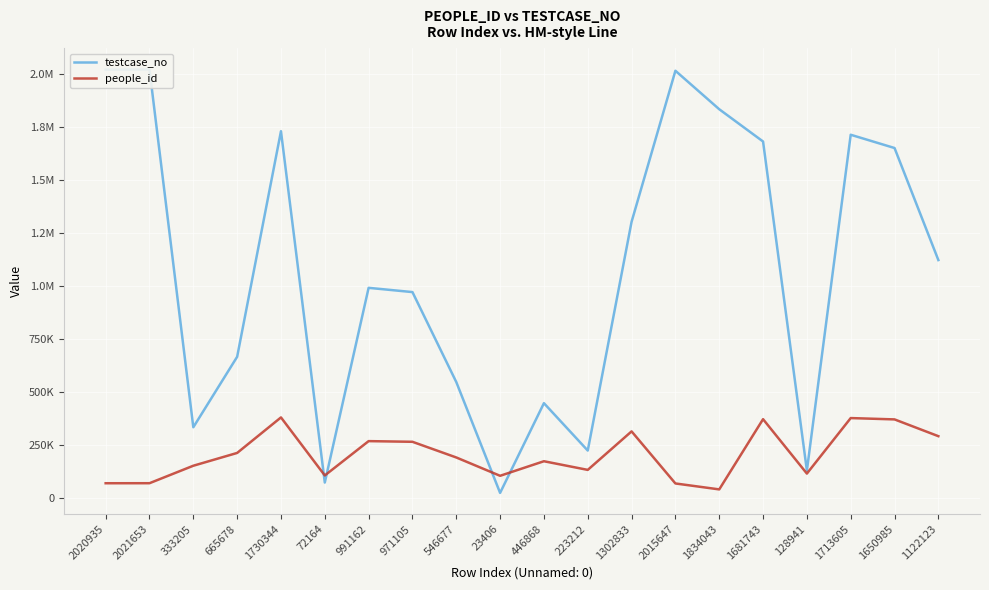

How many lines are shown in the chart?

2